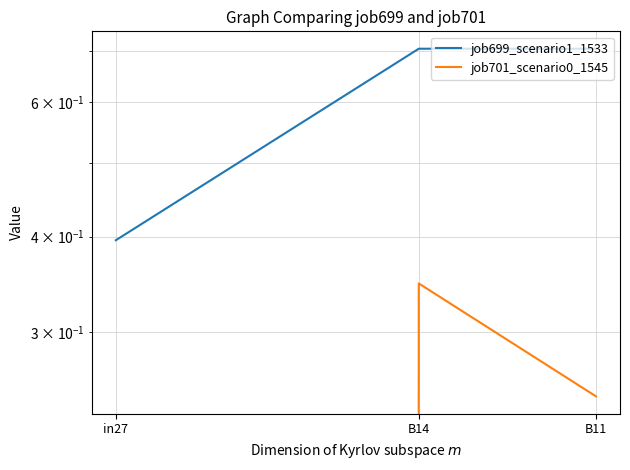

What position from the right is in27?

3